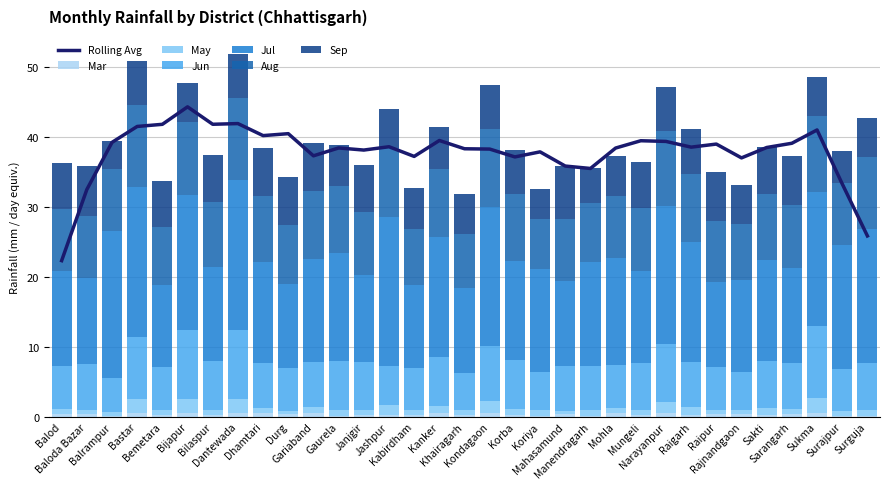

What is the label of the 19th bar from the right?

Kabirdham